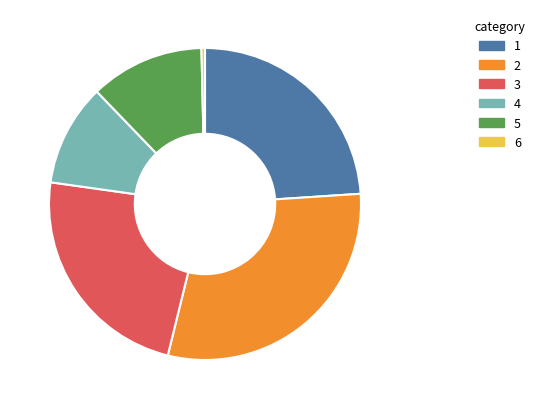

What is the ratio of the value at 4 to the value at 5?

0.9